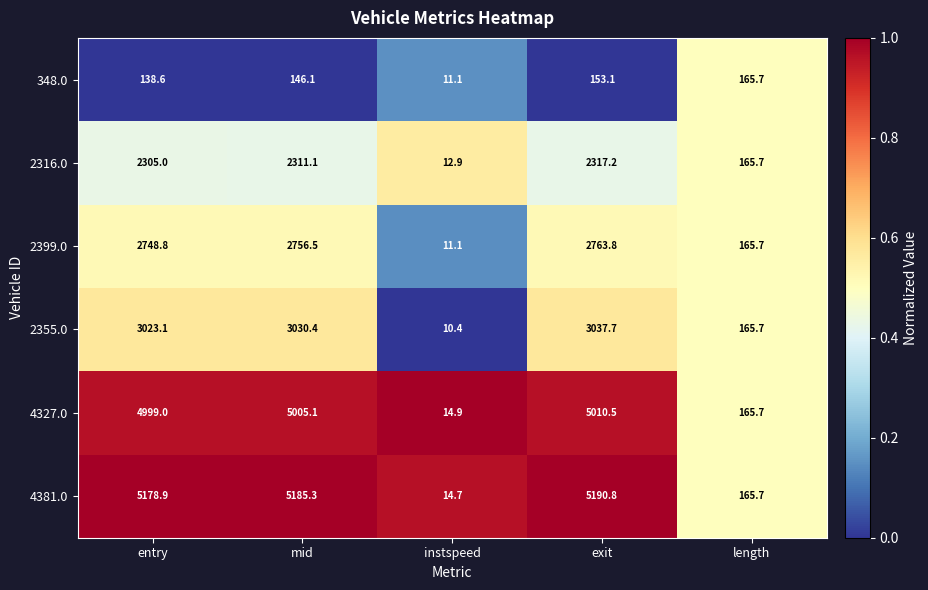

Reading left to right, transcribe all the data shown in this chart.

348.0: entry=138.6	mid=146.1	instspeed=11.1	exit=153.1	length=165.7
2316.0: entry=2305.0	mid=2311.1	instspeed=12.9	exit=2317.2	length=165.7
2399.0: entry=2748.8	mid=2756.5	instspeed=11.1	exit=2763.8	length=165.7
2355.0: entry=3023.1	mid=3030.4	instspeed=10.4	exit=3037.7	length=165.7
4327.0: entry=4999.0	mid=5005.1	instspeed=14.9	exit=5010.5	length=165.7
4381.0: entry=5178.9	mid=5185.3	instspeed=14.7	exit=5190.8	length=165.7